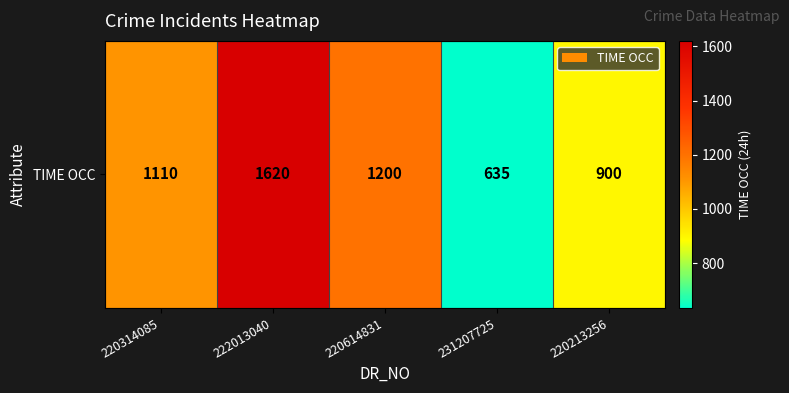

Rank the categories by value from lowest to highest.

231207725, 220213256, 220314085, 220614831, 222013040